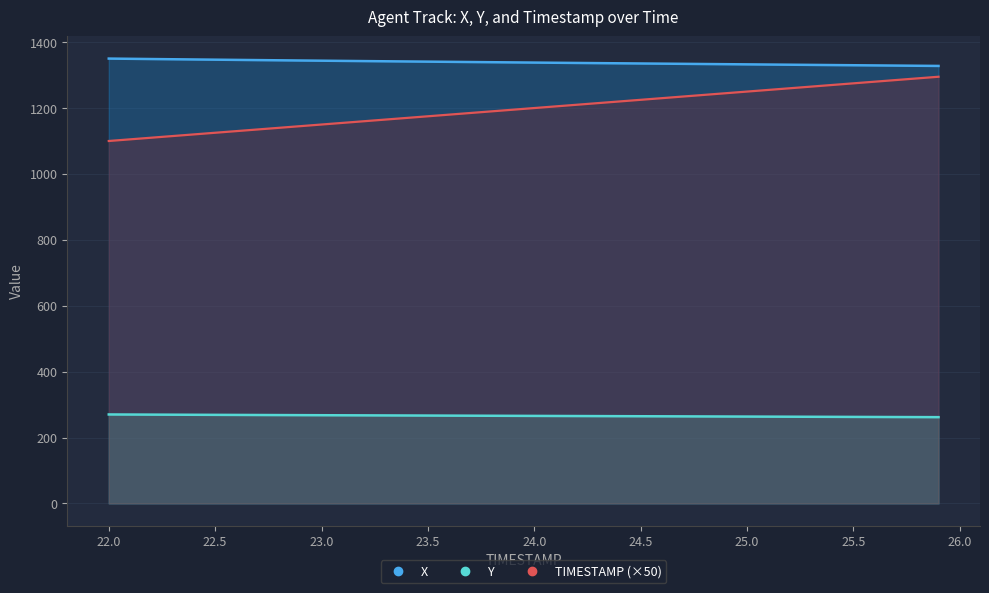

Reading right to left, list all the values displayed in this chart.

X: 1327.8	1328.4	1328.9	1329.4	1330.0	1330.5	1331.0	1331.5	1332.0	1332.6	1333.1	1333.7	1334.2	1334.7	1335.3	1335.8	1336.3	1336.9	1337.4	1338.0	1338.5	1339.1	1339.7	1340.3	1340.8	1341.4	1342.0	1342.5	1343.1	1343.7	1344.3	1344.9	1345.5	1346.2	1346.8	1347.5	1348.1	1348.8	1349.5	1350.1
Y: 261.8	262.0	262.1	262.3	262.5	262.7	262.9	263.1	263.3	263.5	263.7	263.9	264.2	264.4	264.6	264.8	265.0	265.2	265.4	265.6	265.8	266.0	266.2	266.4	266.6	266.8	267.0	267.2	267.4	267.7	267.9	268.1	268.3	268.5	268.8	269.0	269.2	269.5	269.7	270.0
TIMESTAMP: 1295.0	1290.0	1285.0	1280.0	1275.0	1270.0	1265.0	1260.0	1255.0	1250.0	1245.0	1240.0	1235.0	1230.0	1225.0	1220.0	1215.0	1210.0	1205.0	1200.0	1195.0	1190.0	1185.0	1180.0	1175.0	1170.0	1165.0	1160.0	1155.0	1150.0	1145.0	1140.0	1135.0	1130.0	1125.0	1120.0	1115.0	1110.0	1105.0	1100.0